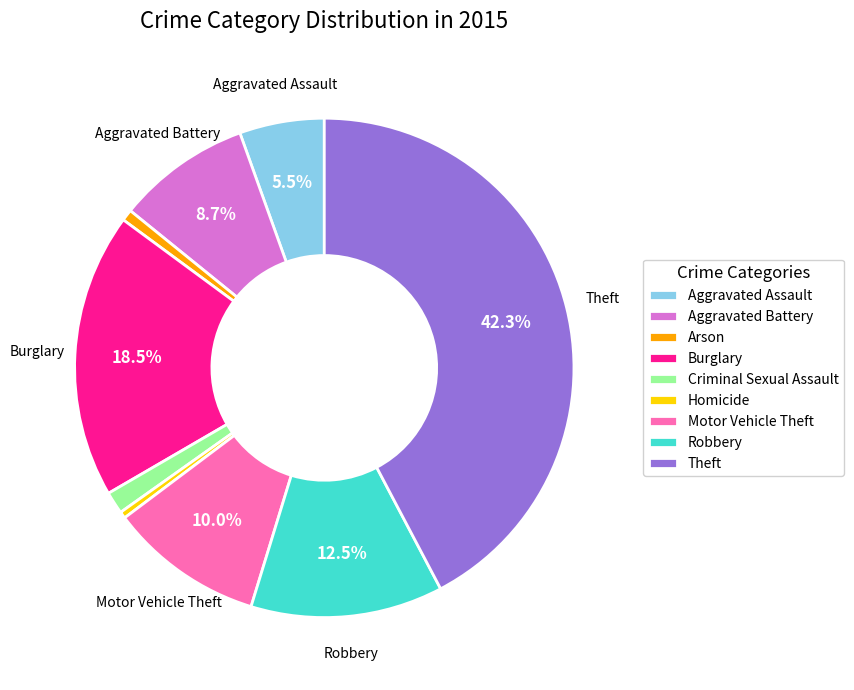

Between Robbery and Criminal Sexual Assault, which is larger?

Robbery